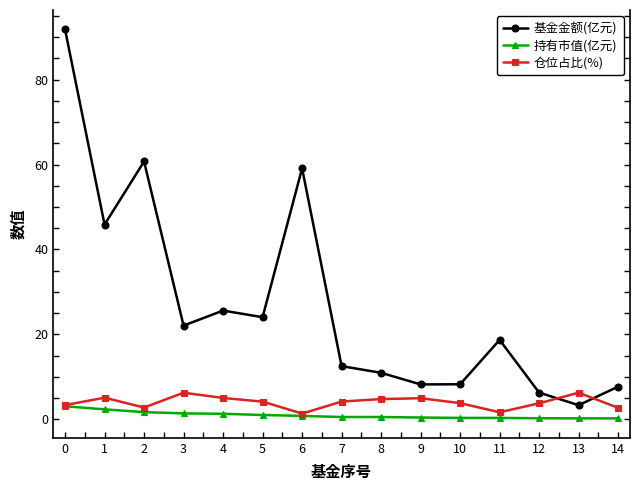

Between 4 and 10, which series saw the biggest shift?

基金金额(亿元)